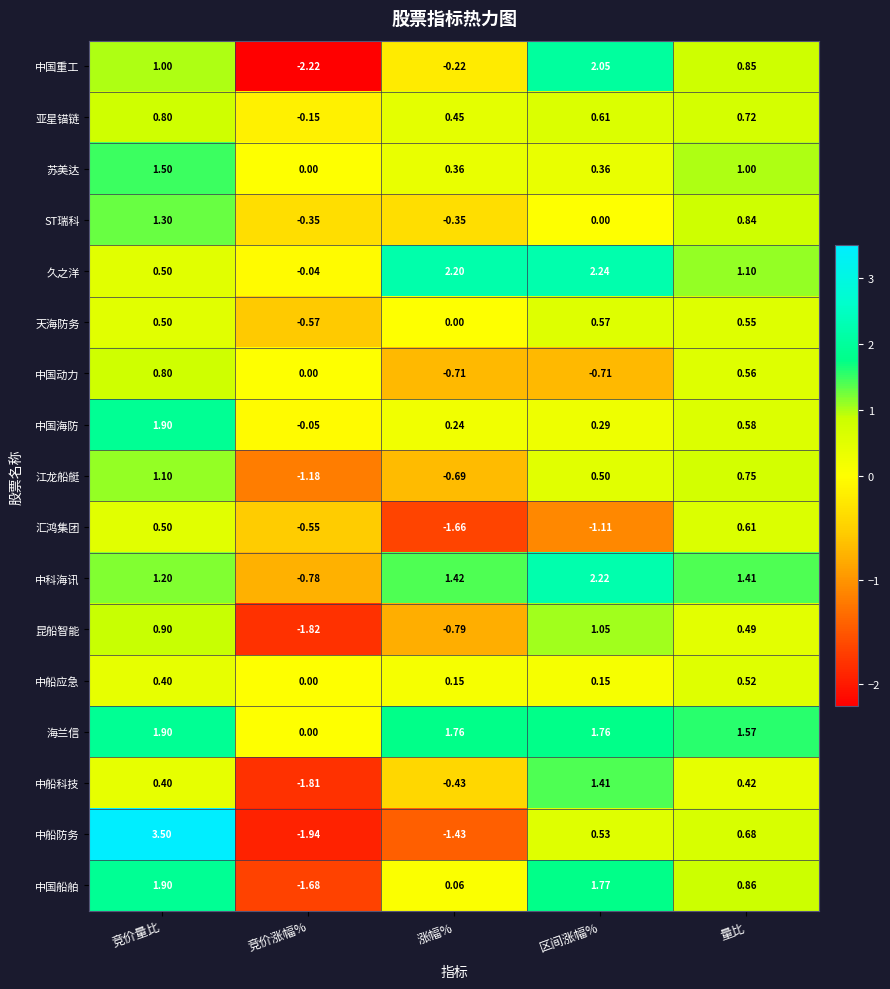

At which category does the chart reach its peak across all series?

竞价量比